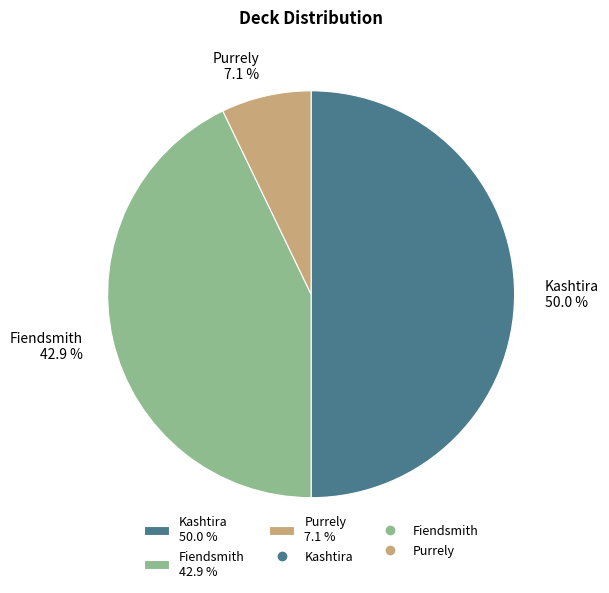

How many slices are in this pie chart?

3